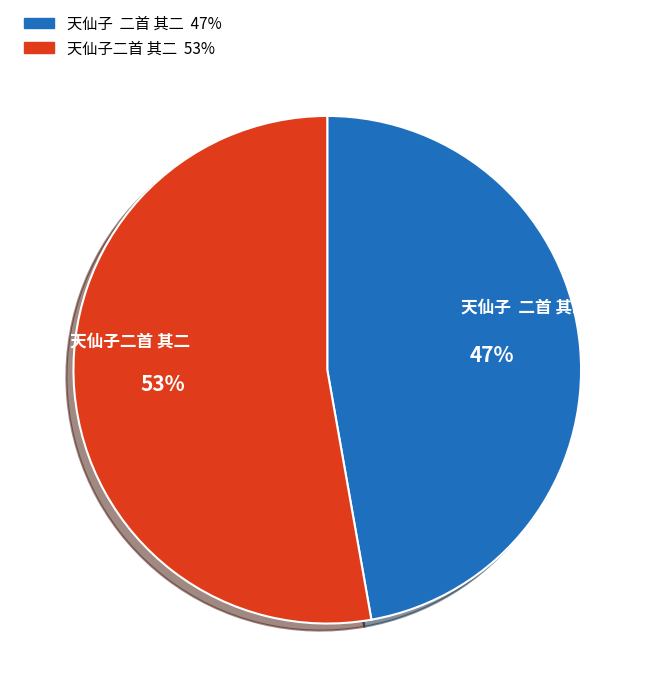

What percentage is the 天仙子二首 其二 slice, to the nearest percent?

53%